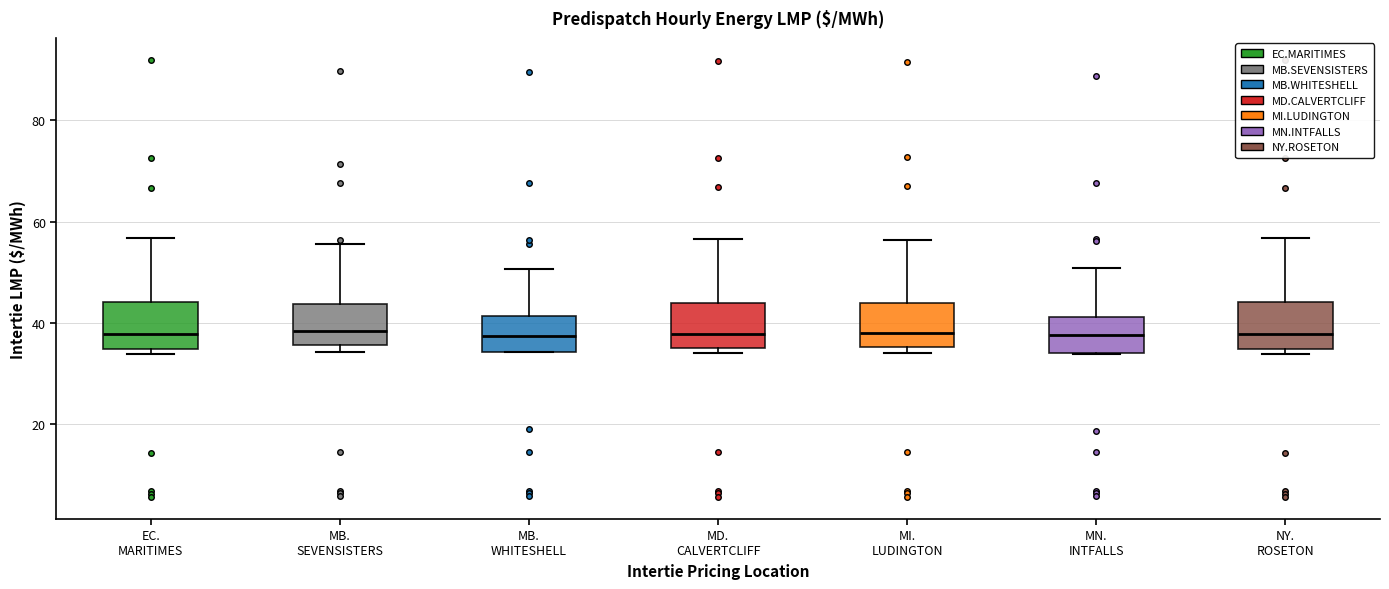

Where does the upper whisker of the box for MD. CALVERTCLIFF end on the y-axis? The values are not printed on the chart, so give them approximately, as read against the axis.

56